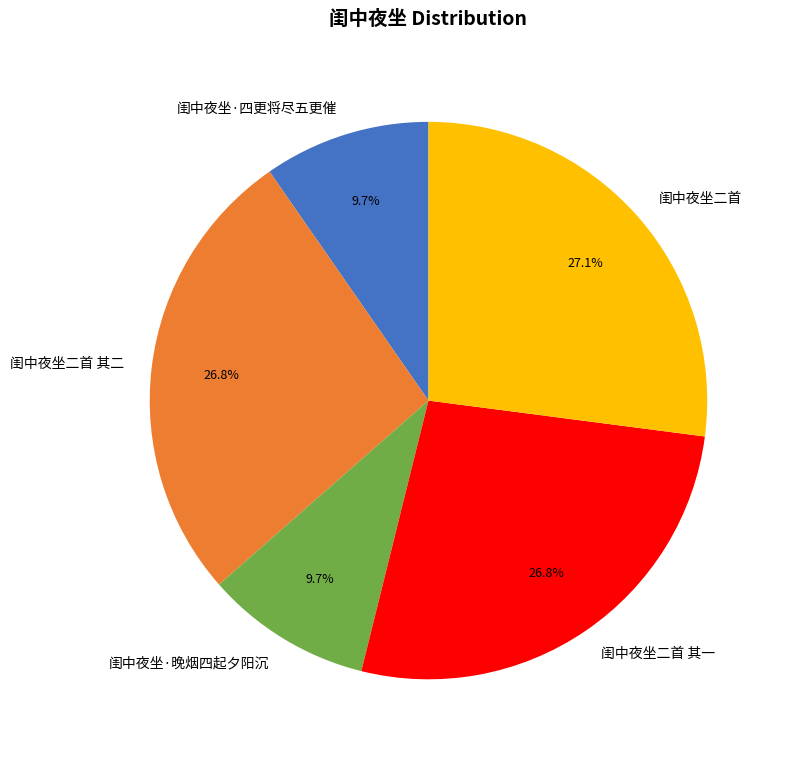

What is the ratio of the value at 闺中夜坐二首 其一 to the value at 闺中夜坐二首 其二?

1.0